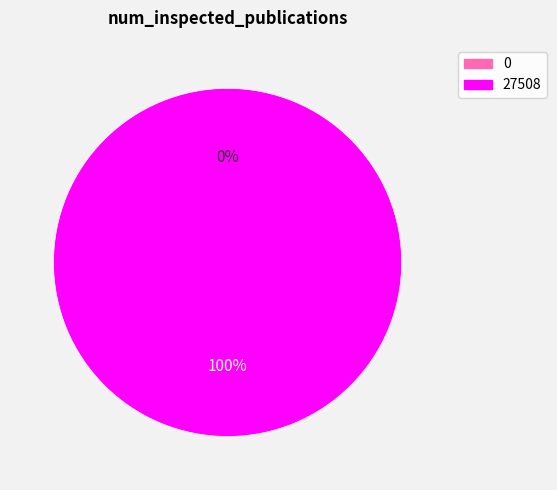

Between 0 and 27508, which is larger?

27508